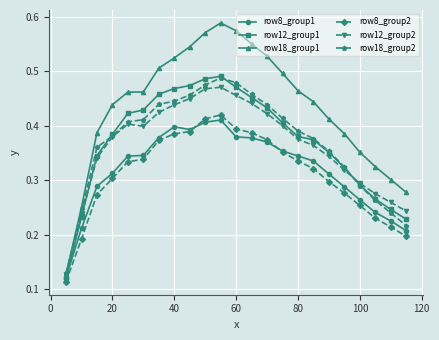

Which series has the largest total across all categories?

row18_group1